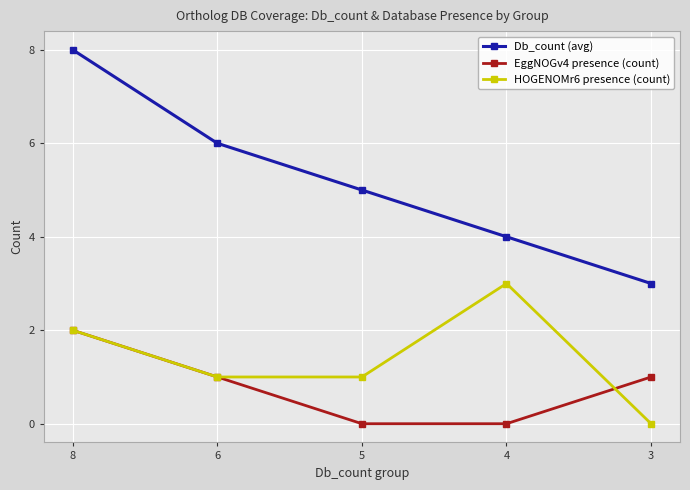

How many categories are shown in the chart?

5